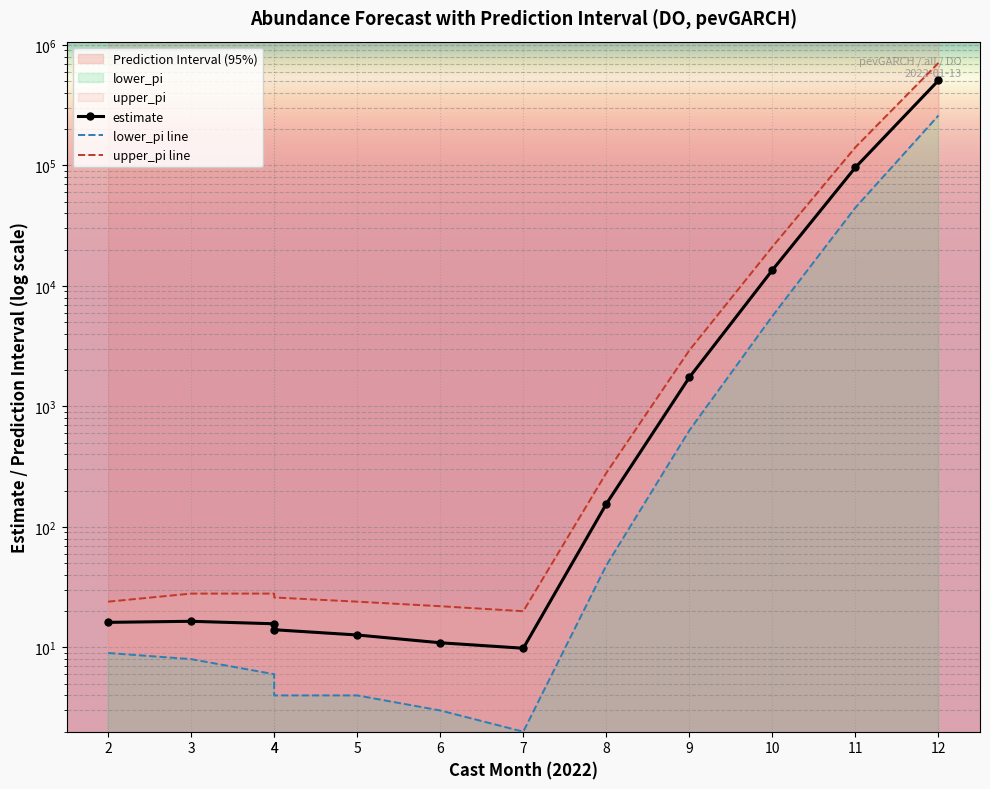

List the series in order of their overall mean, highest first.

upper_pi line, estimate, lower_pi line